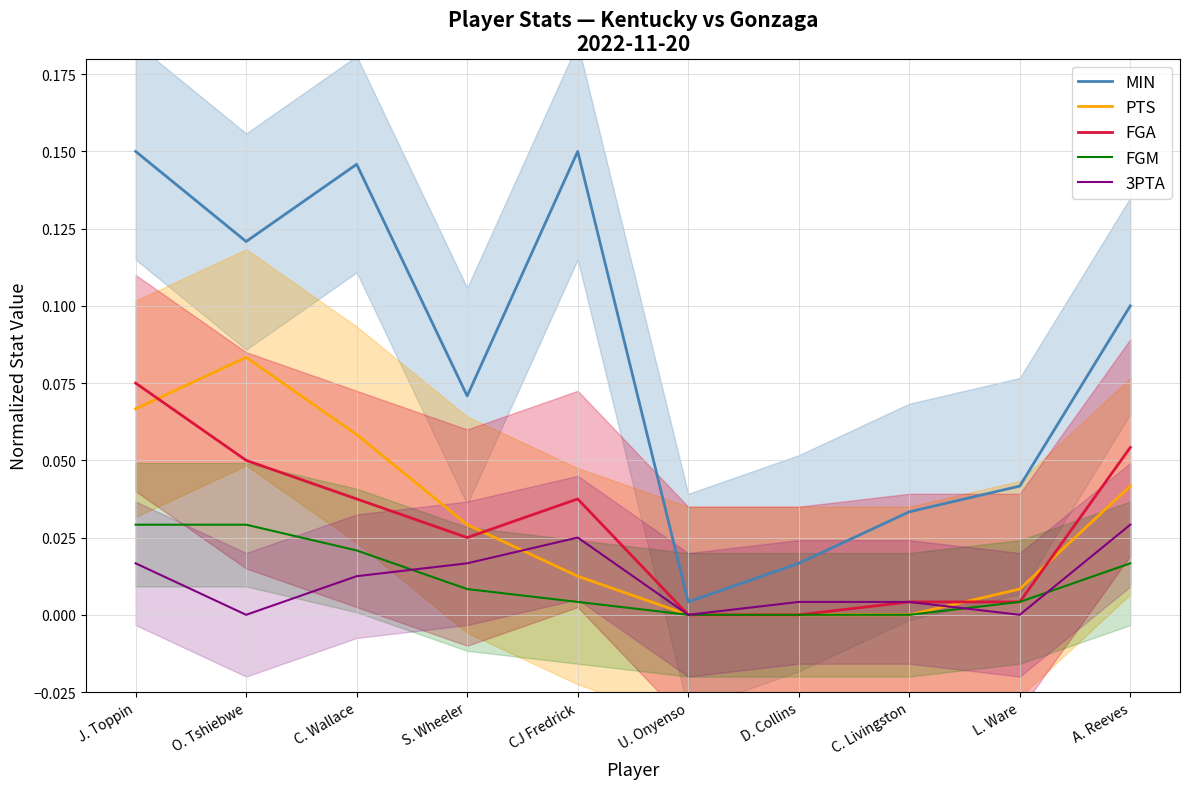

True or false: PTS has a value of -0.0 at U. Onyenso.

False